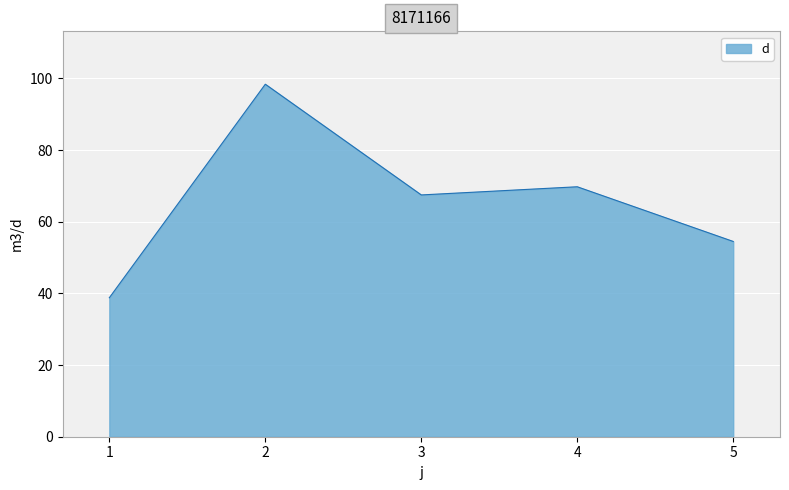

Rank the categories by value from highest to lowest.

2, 4, 3, 5, 1